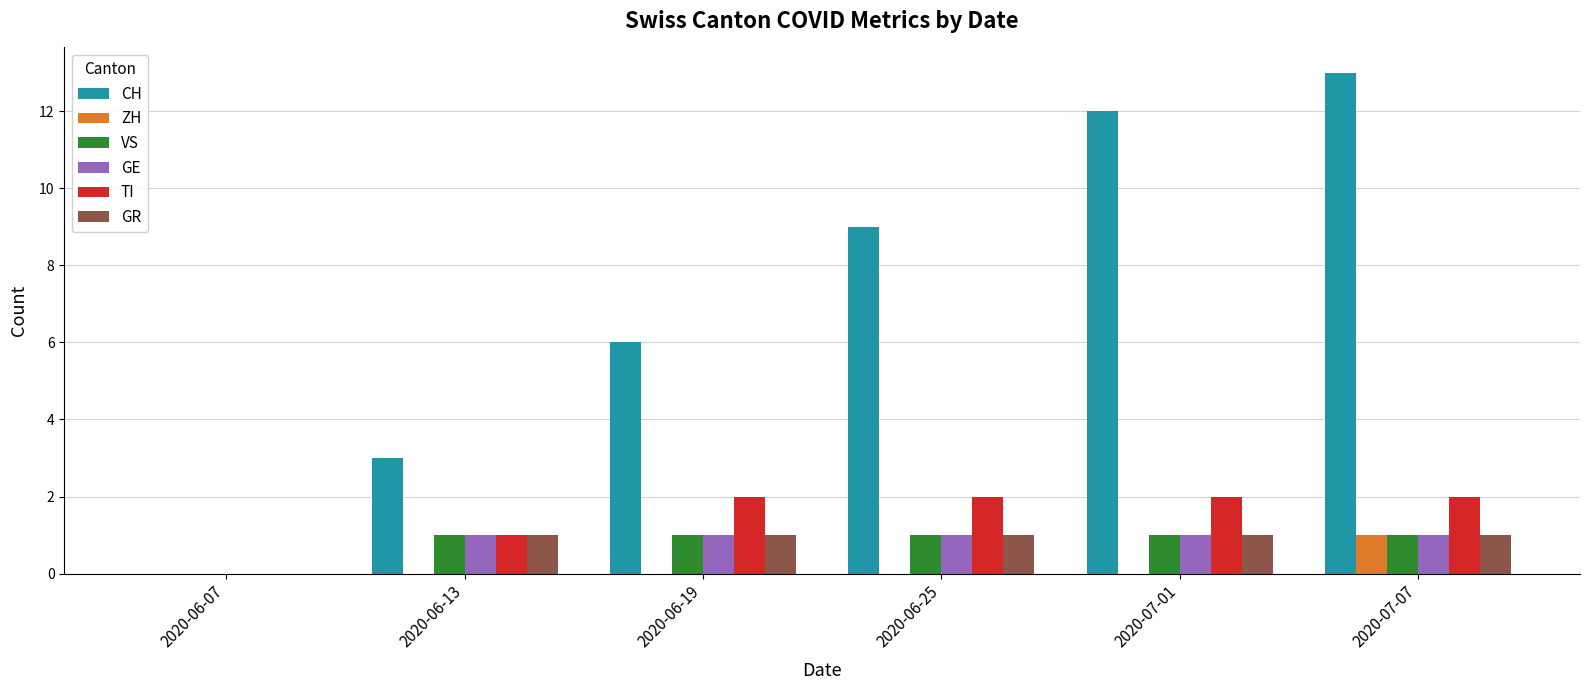

What is the total value across all series at 2020-07-01?

17